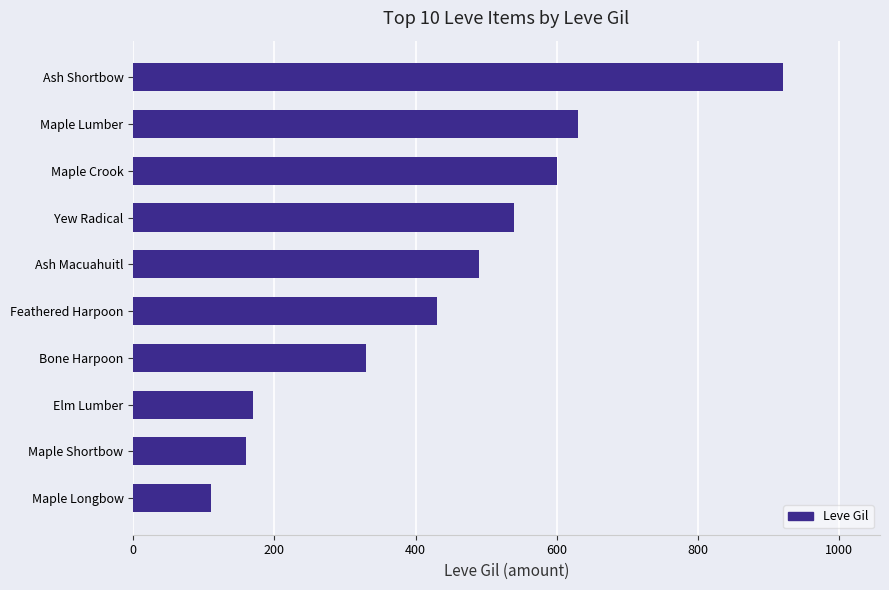

List the labels in order of value, largest first.

Ash Shortbow, Maple Lumber, Maple Crook, Yew Radical, Ash Macuahuitl, Feathered Harpoon, Bone Harpoon, Elm Lumber, Maple Shortbow, Maple Longbow